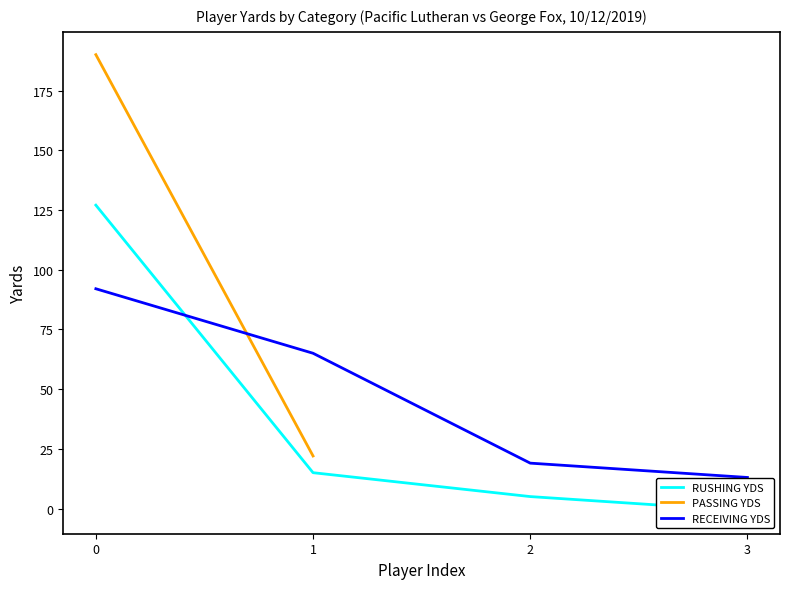

At 2, list the series in order from largest to smallest.

RECEIVING YDS, RUSHING YDS